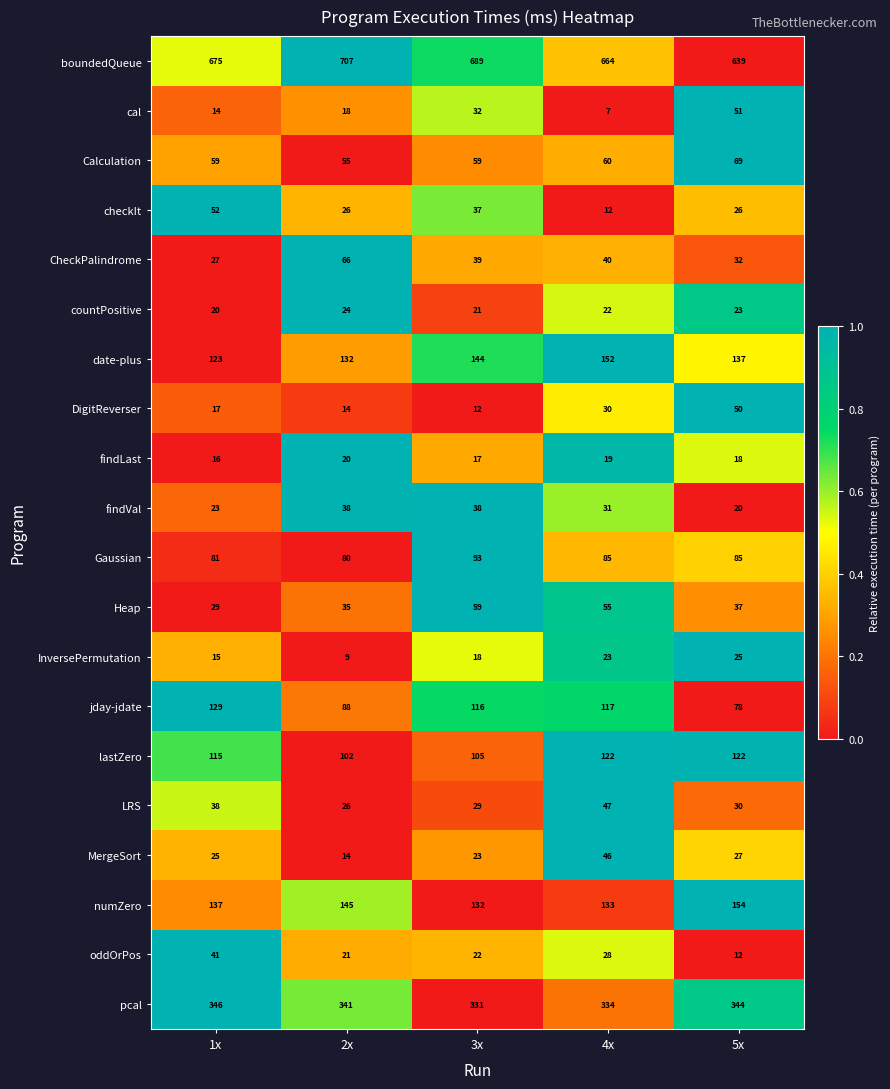

At 4x, list the series in order from largest to smallest.

boundedQueue, pcal, date-plus, numZero, lastZero, jday-jdate, Gaussian, Calculation, Heap, LRS, MergeSort, CheckPalindrome, findVal, DigitReverser, oddOrPos, InversePermutation, countPositive, findLast, checkIt, cal